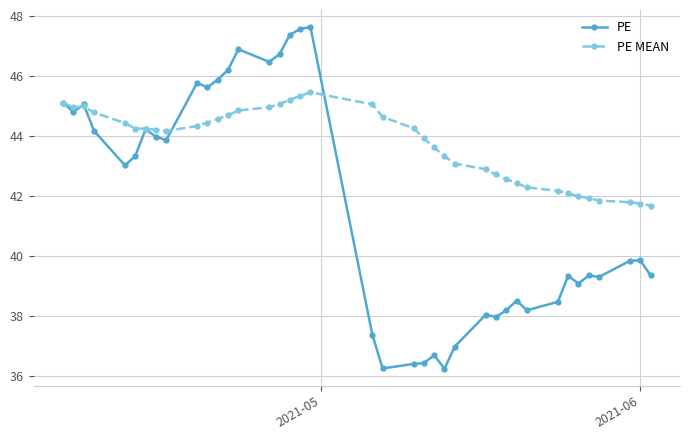

Rank the series by their average value, from lowest to highest.

PE, PE MEAN